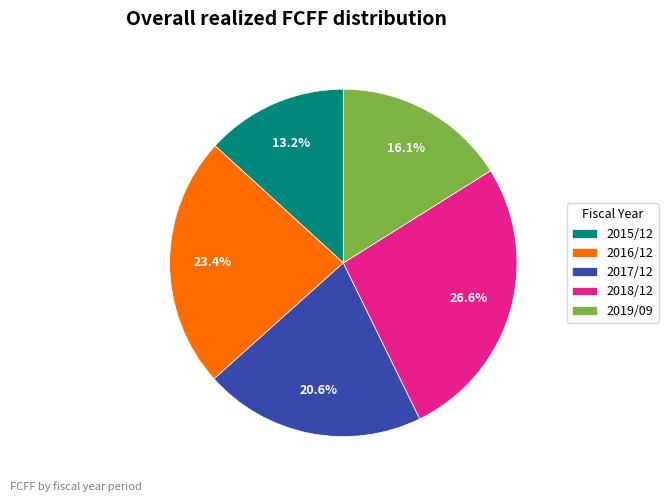

Is there a majority slice in this chart?

No